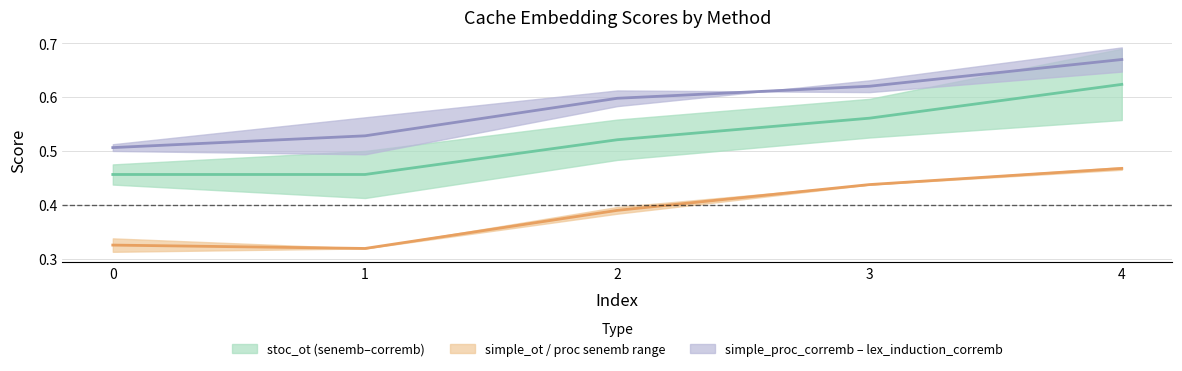

What is the difference between the simple_proc_senemb_nn_cache values at 1 and 2?

0.1